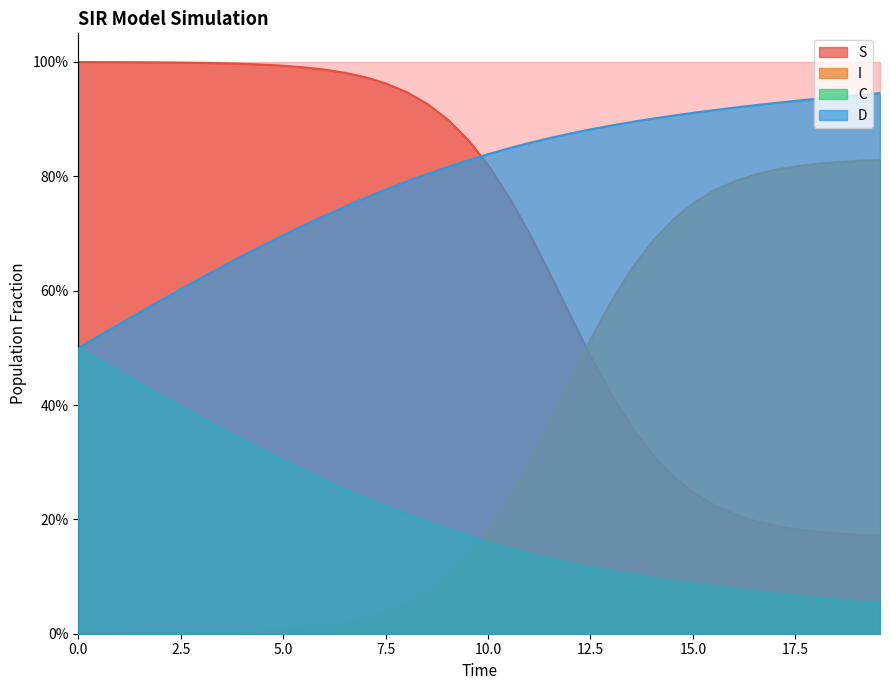

True or false: I and D cross at least once.

False